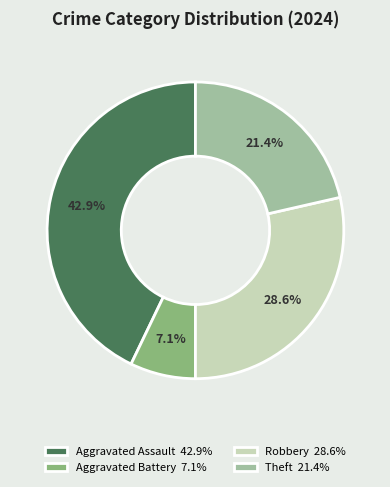

What percentage is NOT represented by Theft?

78.6%